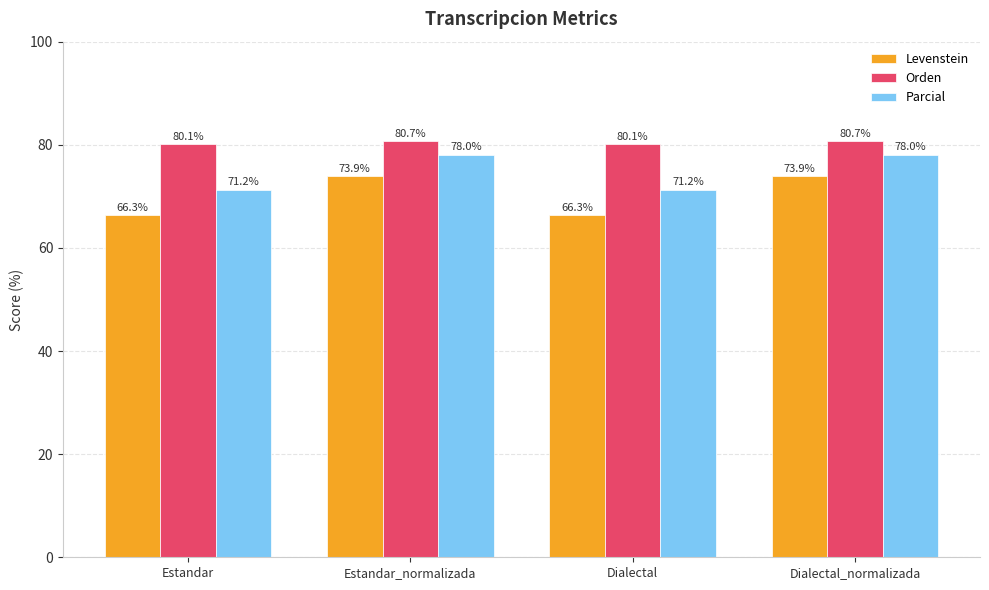

List the series in order of their peak value, lowest first.

Levenstein, Parcial, Orden